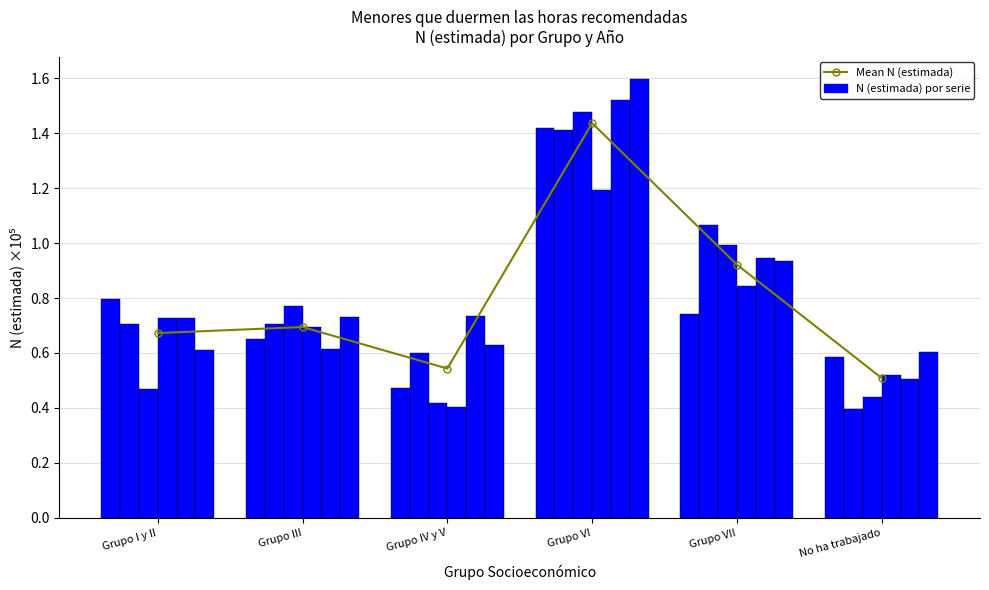

At how many categories does at least one series exceed 1?

2